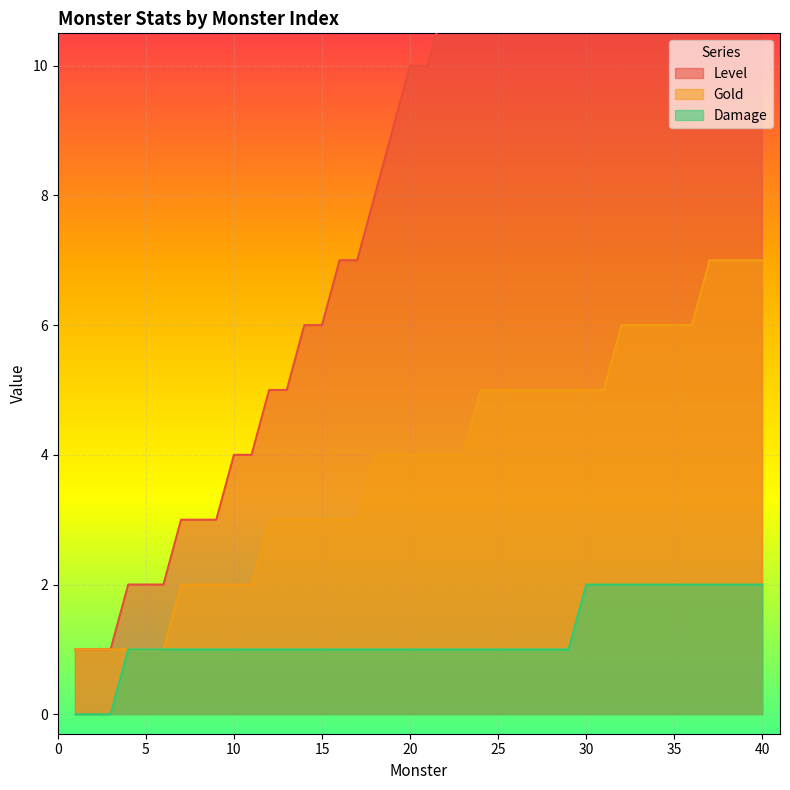

What is the sum of the Level values at 4 and 40?

27